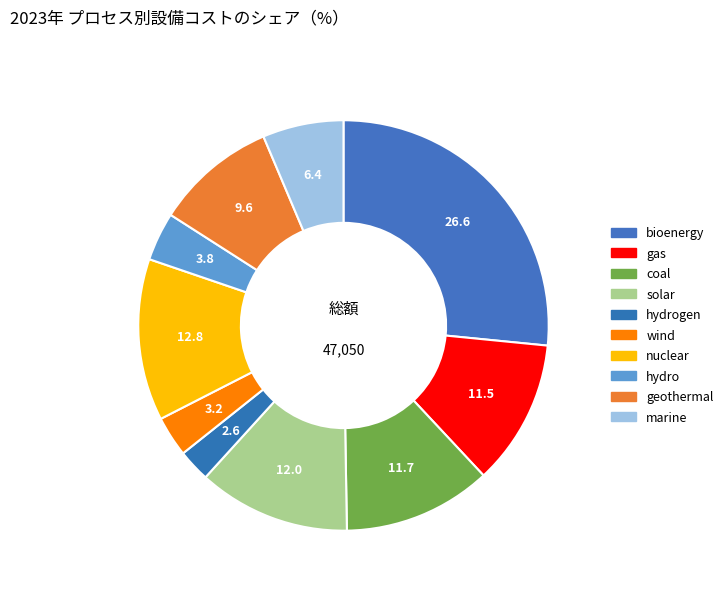

Count the number of slices in the pie.

10